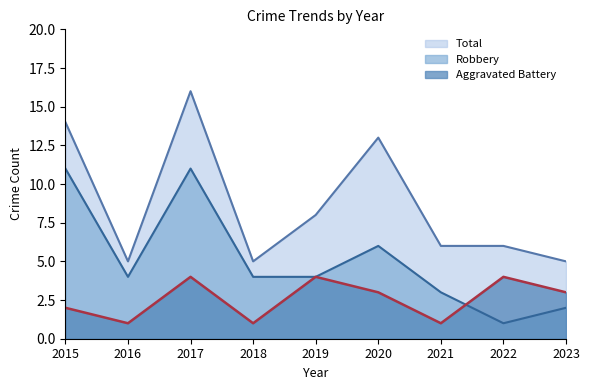

What is the difference between the Total values at 2021 and 2020?

7